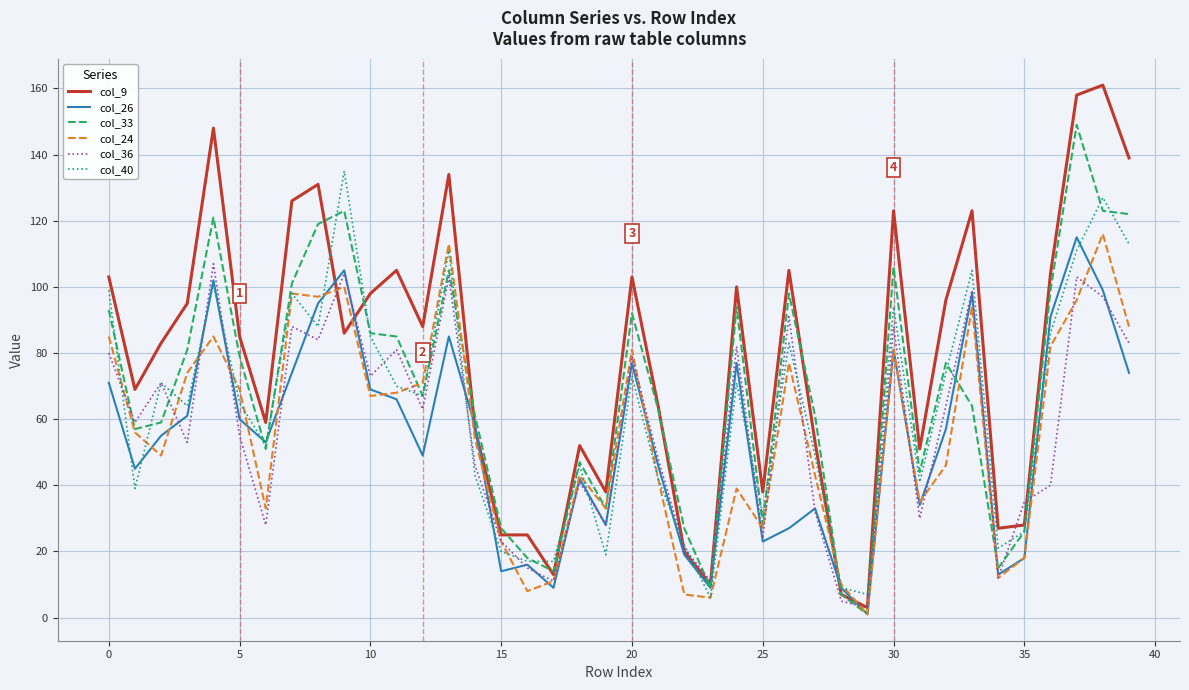

Which series ends up on top after the final intersection of col_9 and col_24?

col_9